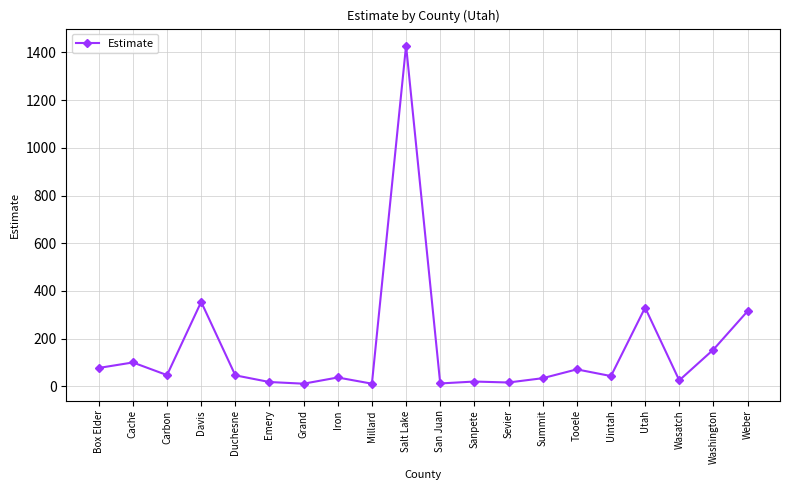

Is it true that the value at Utah is 108?

False